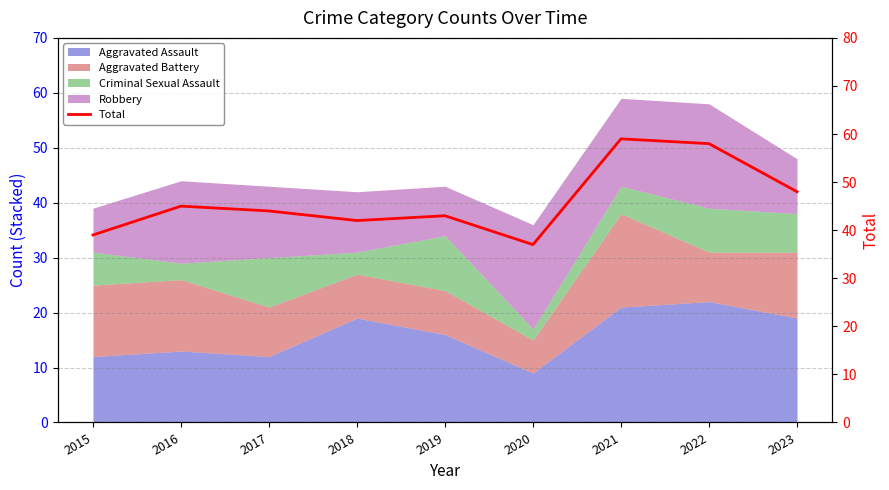

List the labels in order of value, largest first.

2021, 2022, 2023, 2016, 2017, 2019, 2018, 2015, 2020